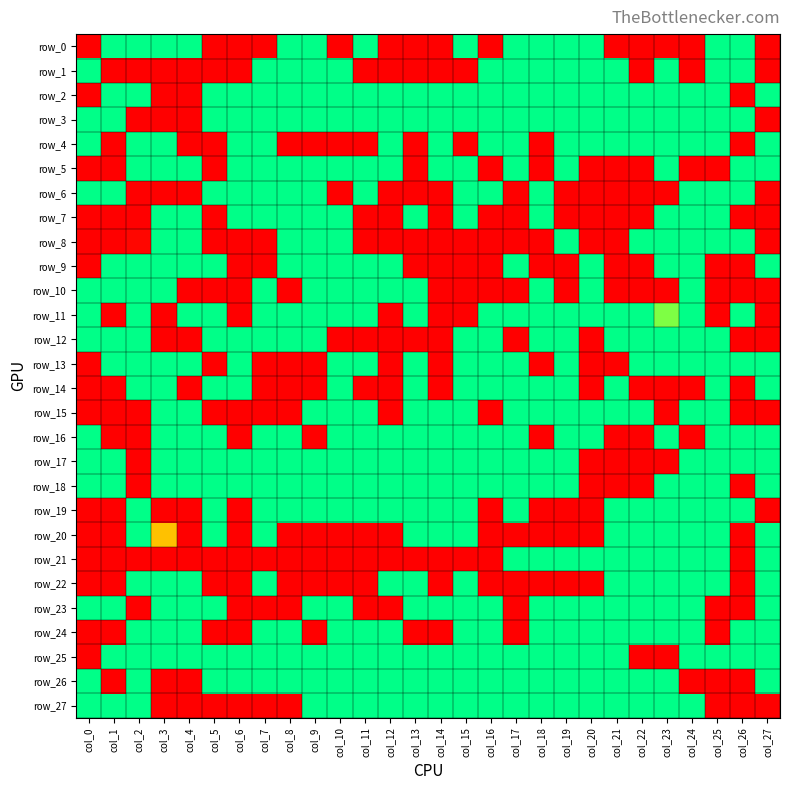

Is it true that row_10 equals -0.5 at col_7?

False